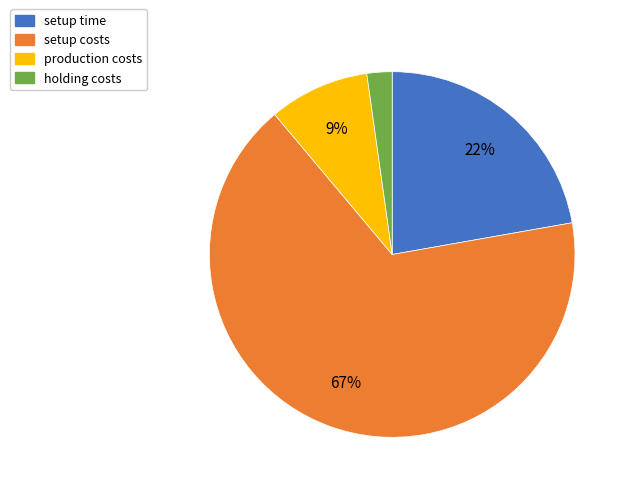

Between production costs and setup costs, which is larger?

setup costs